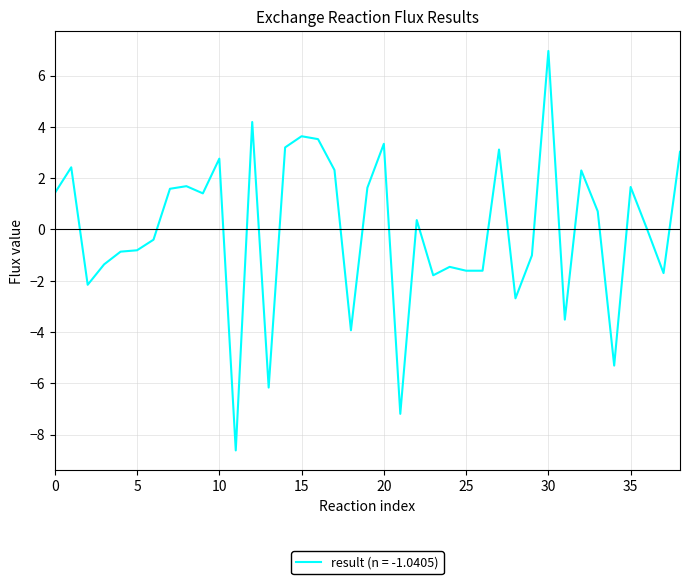

What is the smallest value displayed?

-8.6